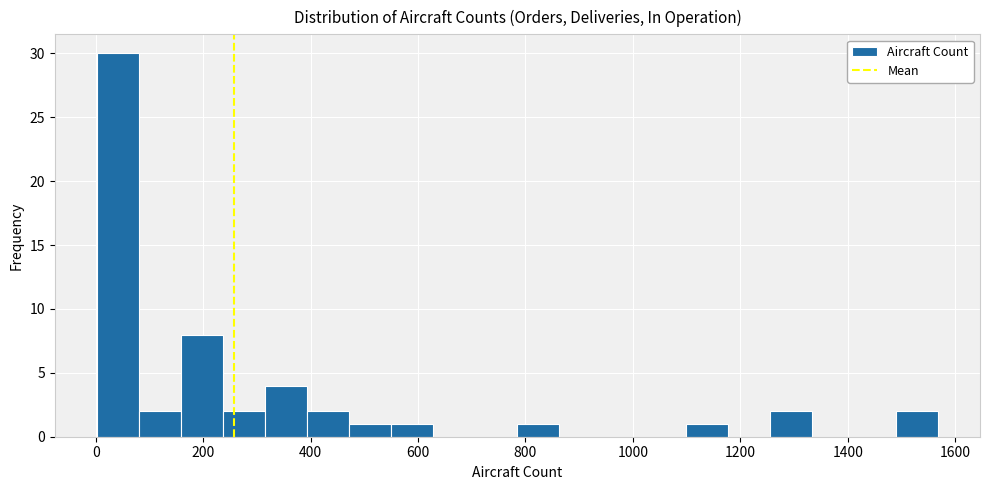

Read against the x-axis, roughly where is the centre of the tallest bar?

40